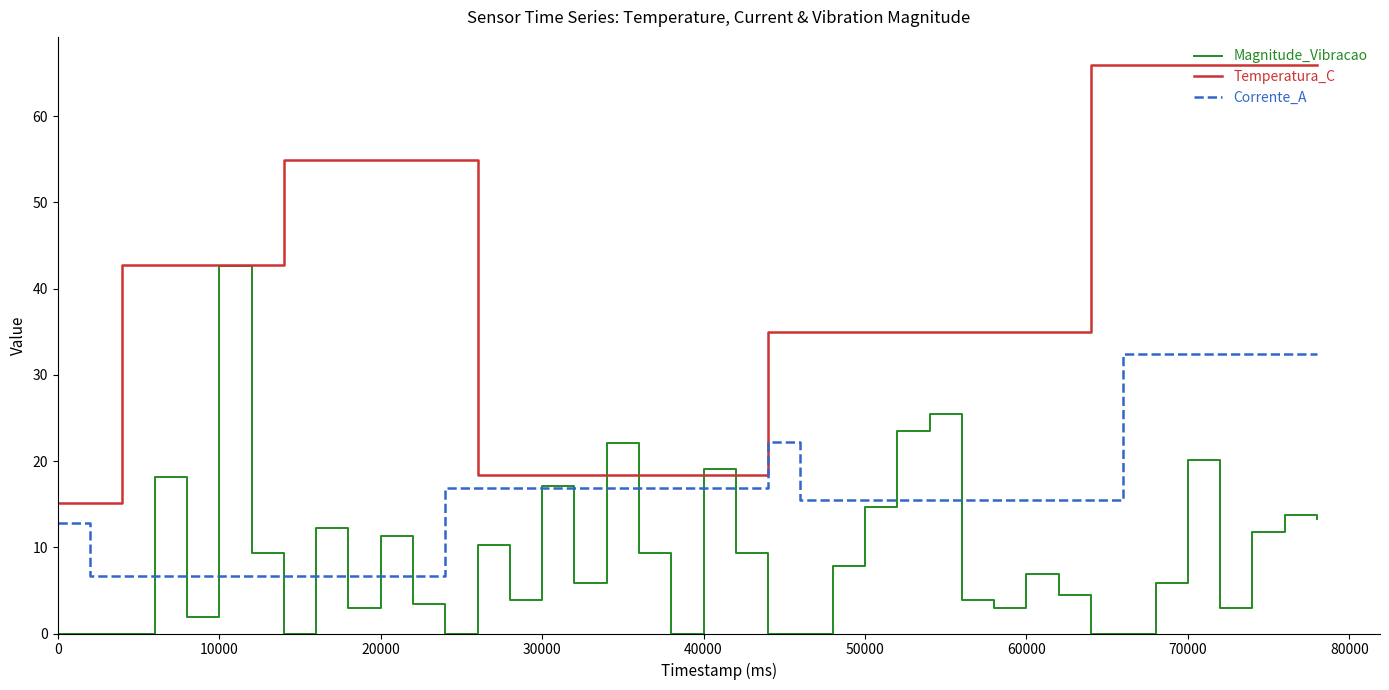

Which series has the widest spread of values?

Temperatura_C